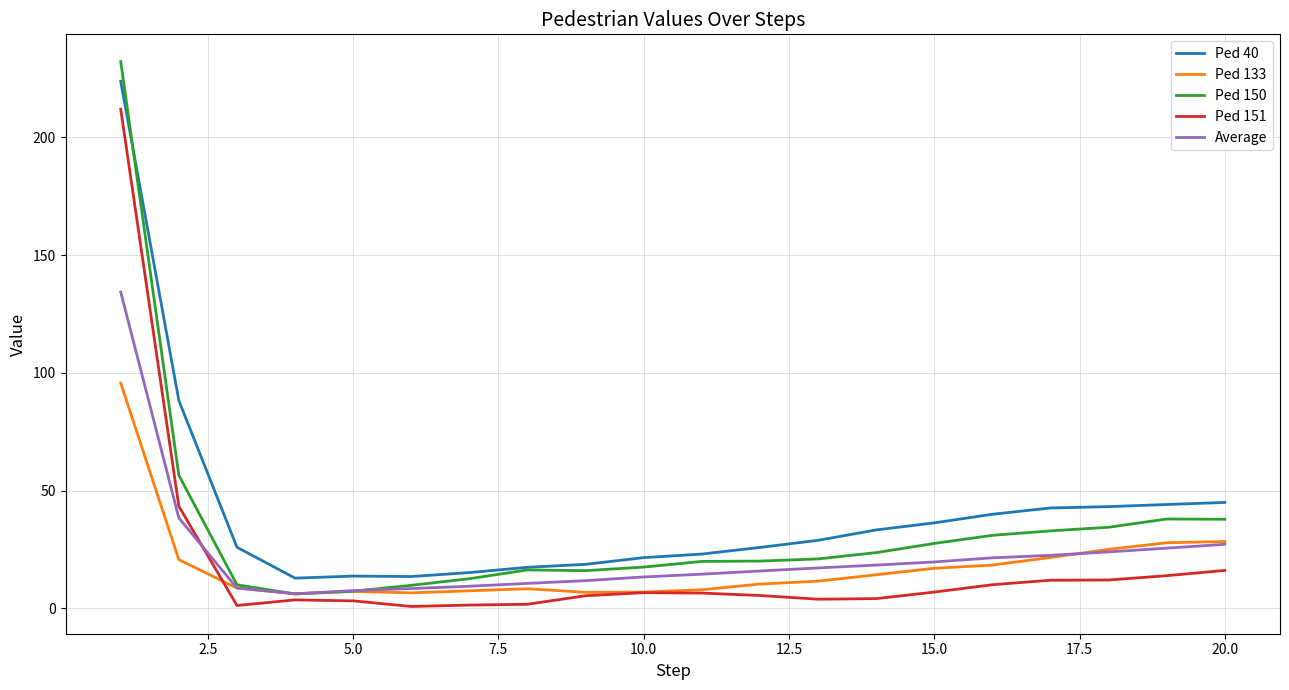

Which series has the widest spread of values?

Ped 150